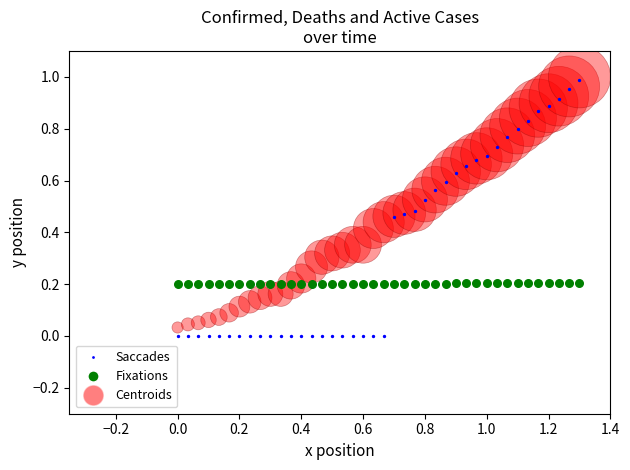

What are all the series names shown in the legend?

Saccades, Fixations, Centroids